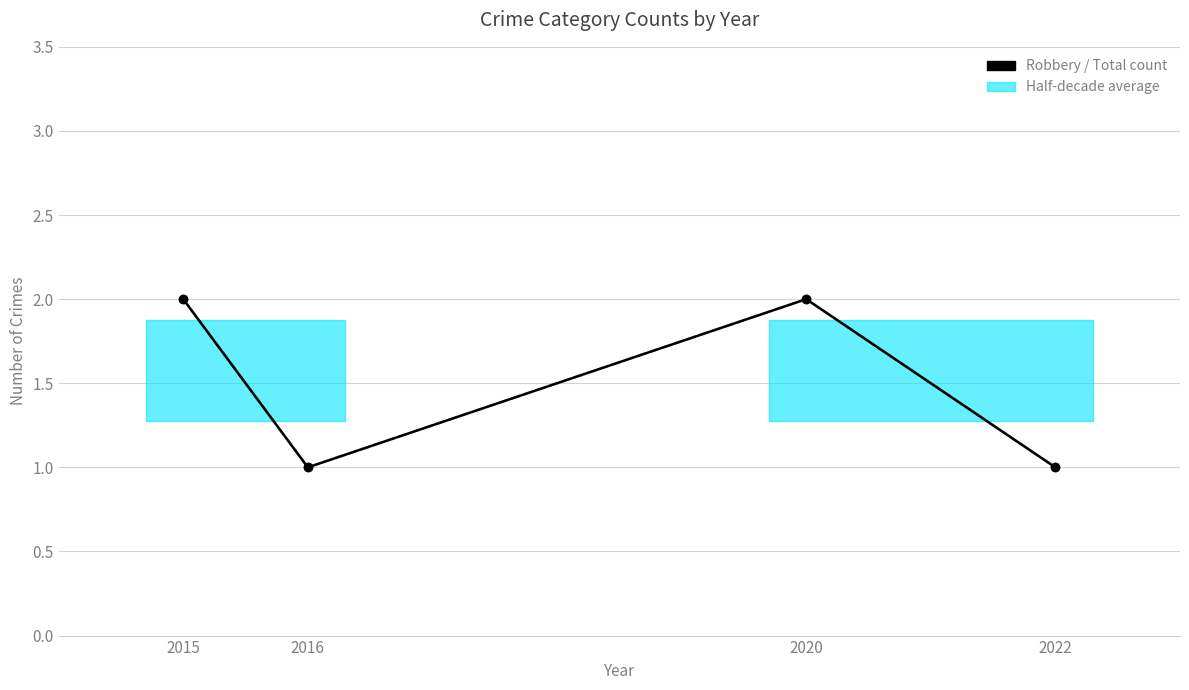

Reading left to right, transcribe all the data shown in this chart.

Robbery: 2015=2	2016=1	2020=2	2022=1
Total: 2015=2	2016=1	2020=2	2022=1